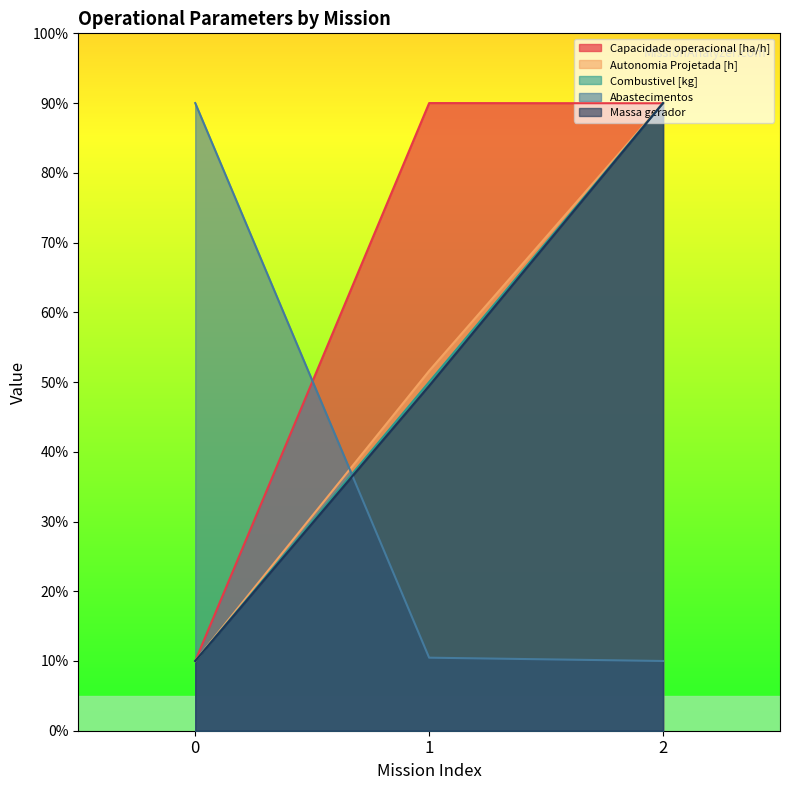

The value of Abastecimentos at 1 is 18.1. True or false?

False